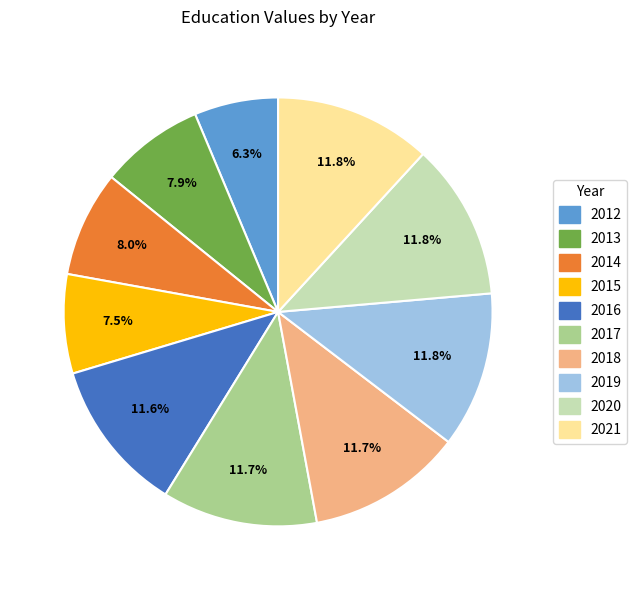

True or false: 2013 accounts for 8% of the total.

True